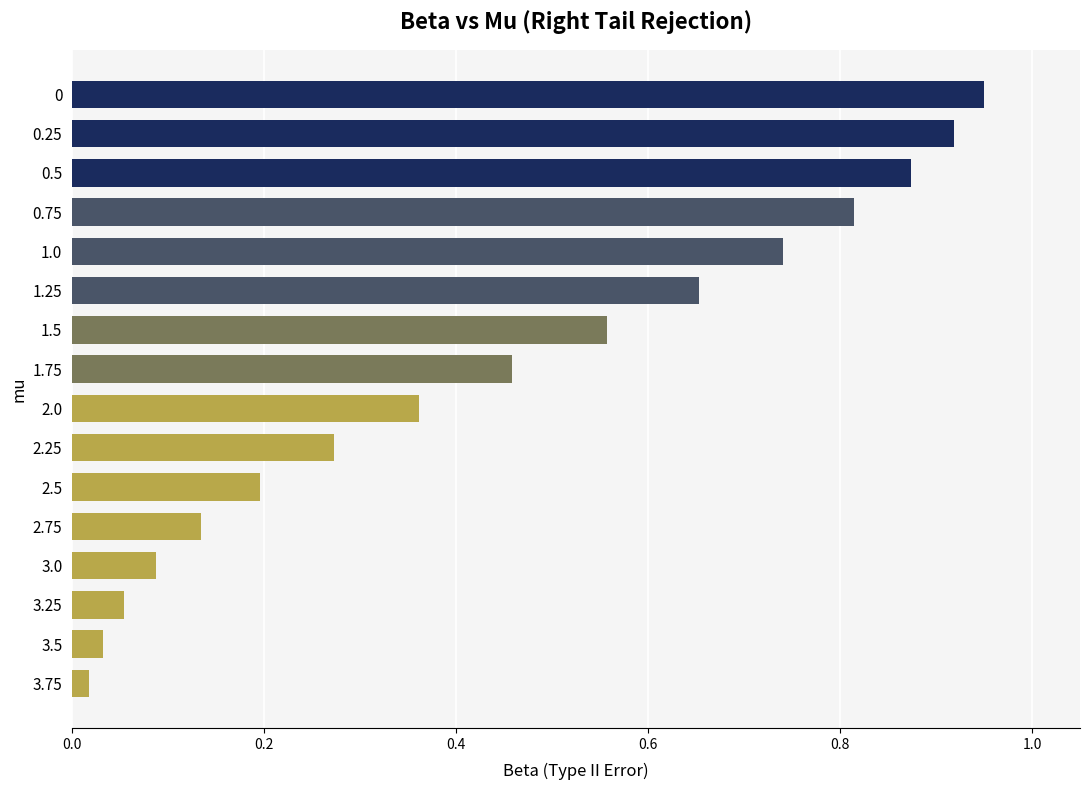

What is the sum of the values at 1.5 and 0.25?

1.5